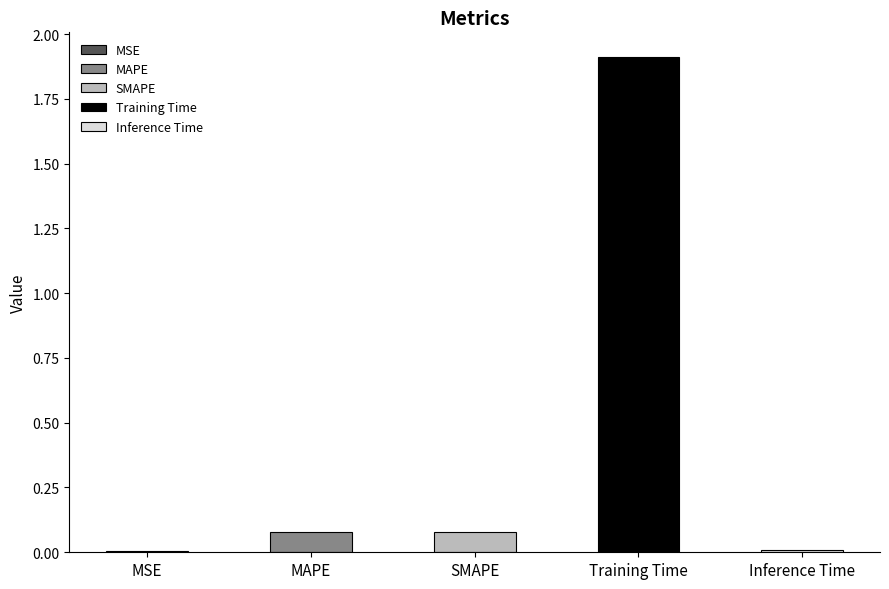

Which has a higher value, Training Time or SMAPE?

Training Time